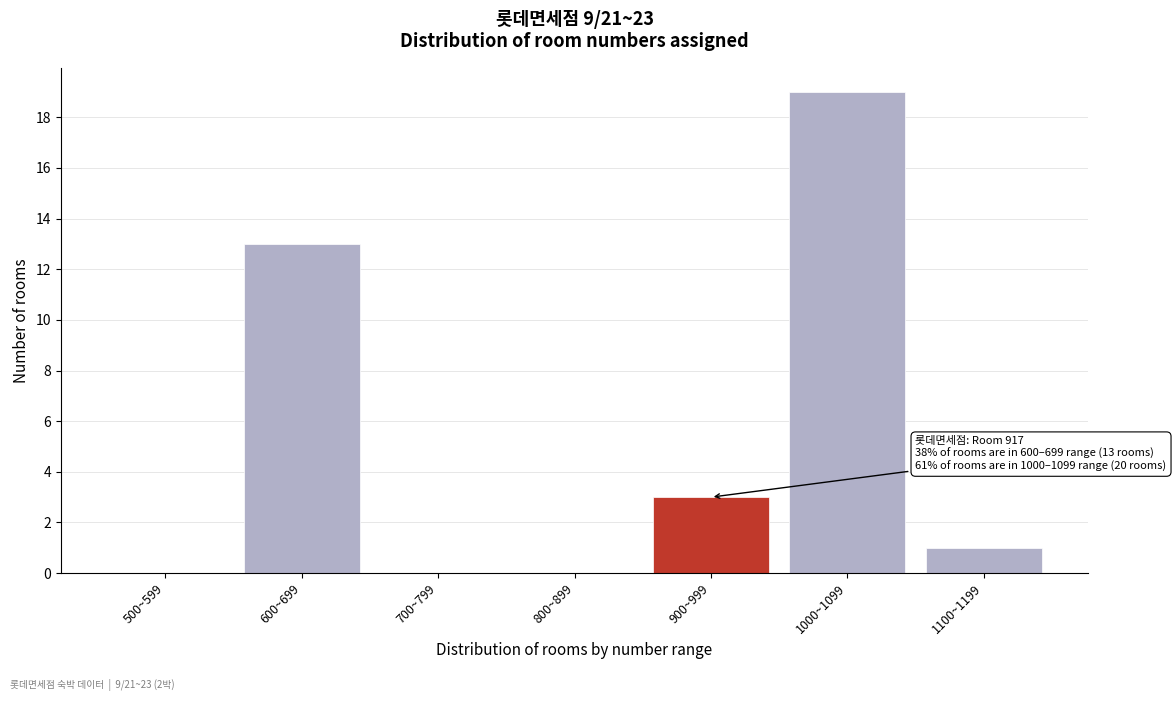

Reading left to right, extract all data points from this chart.

500~599=0	600~699=13	700~799=0	800~899=0	900~999=3	1000~1099=19	1100~1199=1